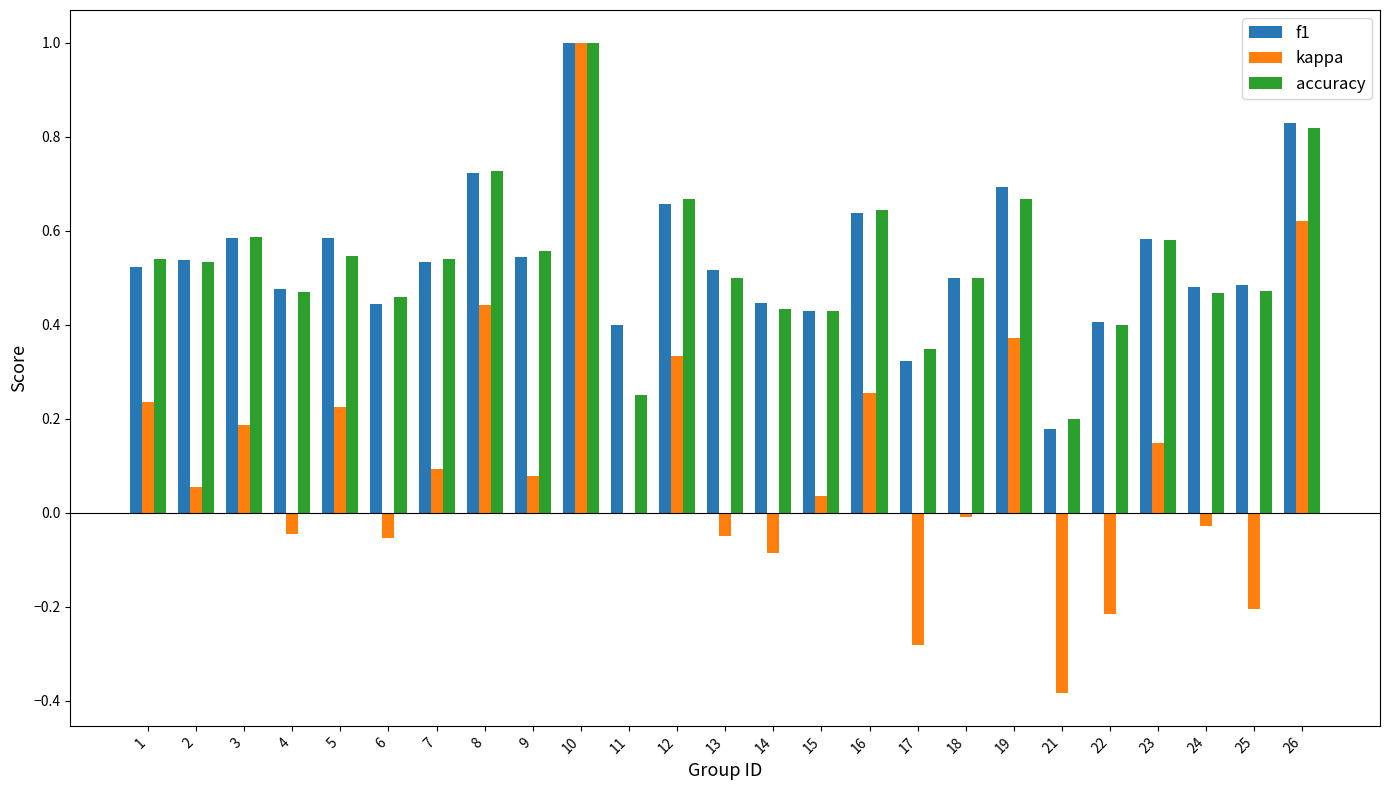

What is the total value across all series at 23?

1.3